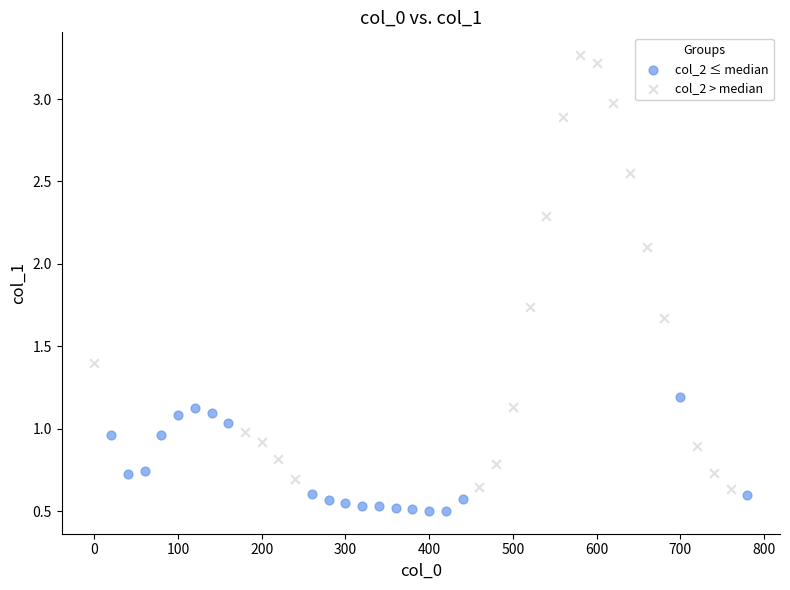

Which series contains the highest Y value?

col_2 > median